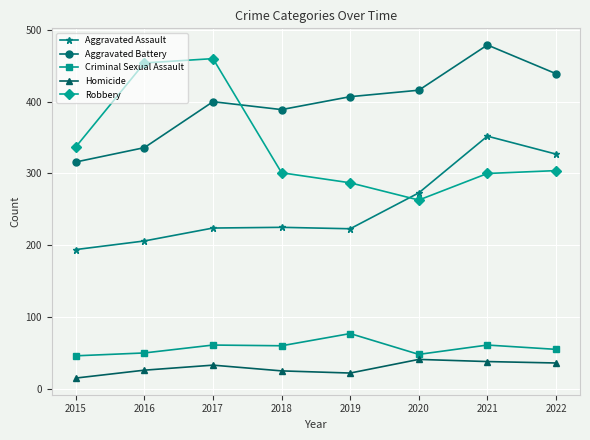

Which series has the largest total across all categories?

Aggravated Battery